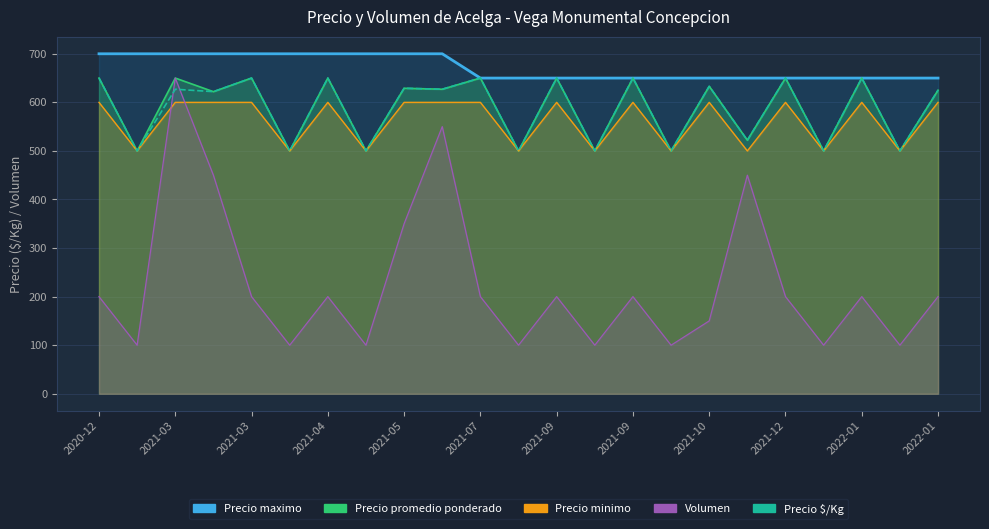

What is the value of the 17th point from the left?

633